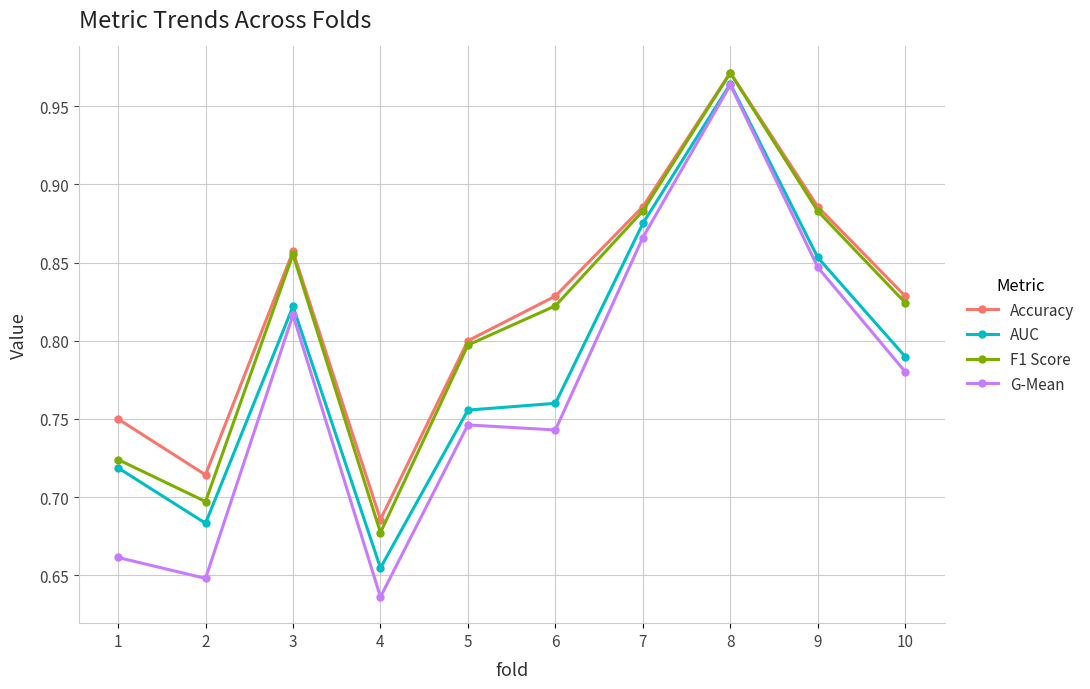

True or false: G-Mean and Accuracy cross at least once.

False